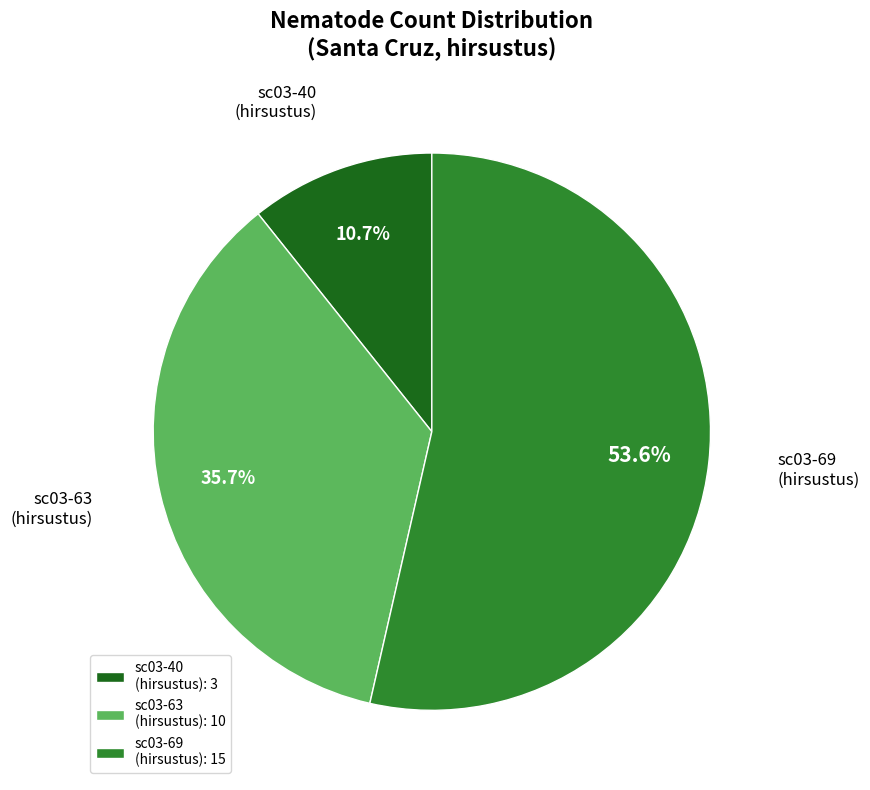

Which category has the biggest portion of the pie?

sc03-69 (hirsustus): 15